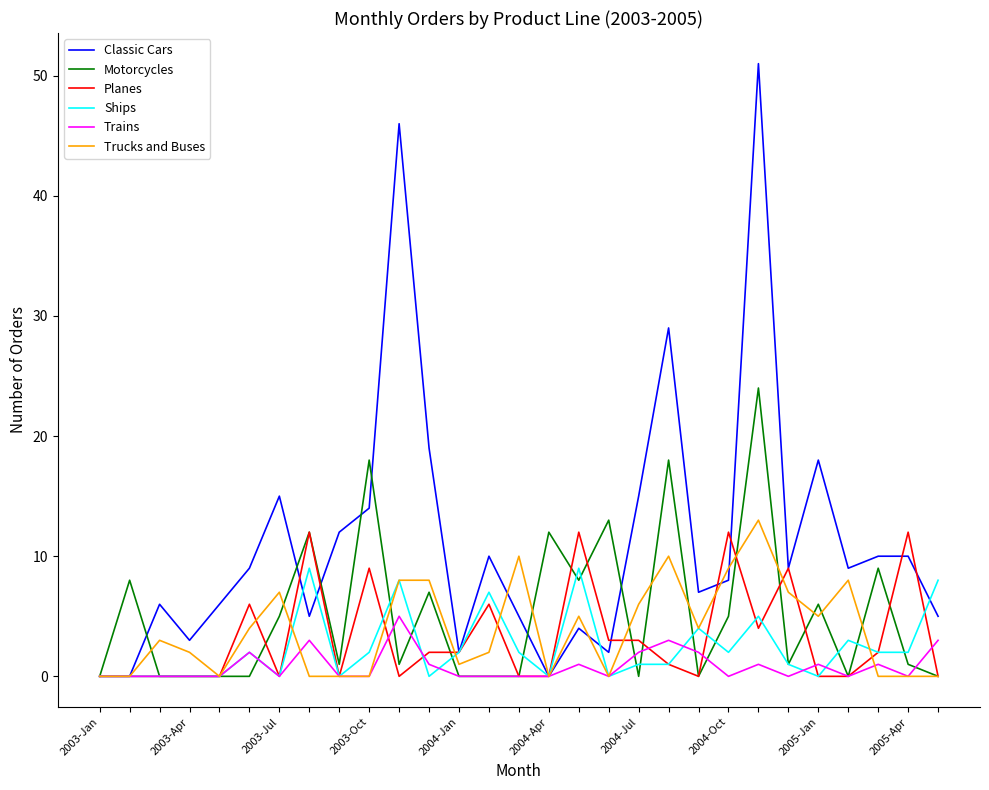

Which series has the largest total across all categories?

Classic Cars